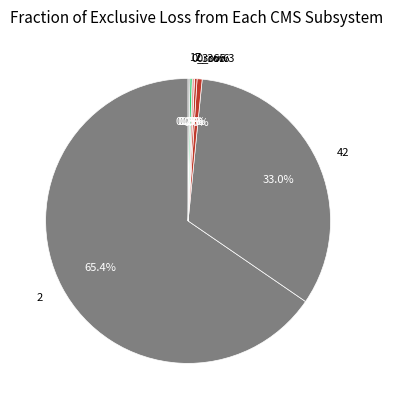

To the nearest percent, what is the difference between the largest and smallest slice percentages?

65%